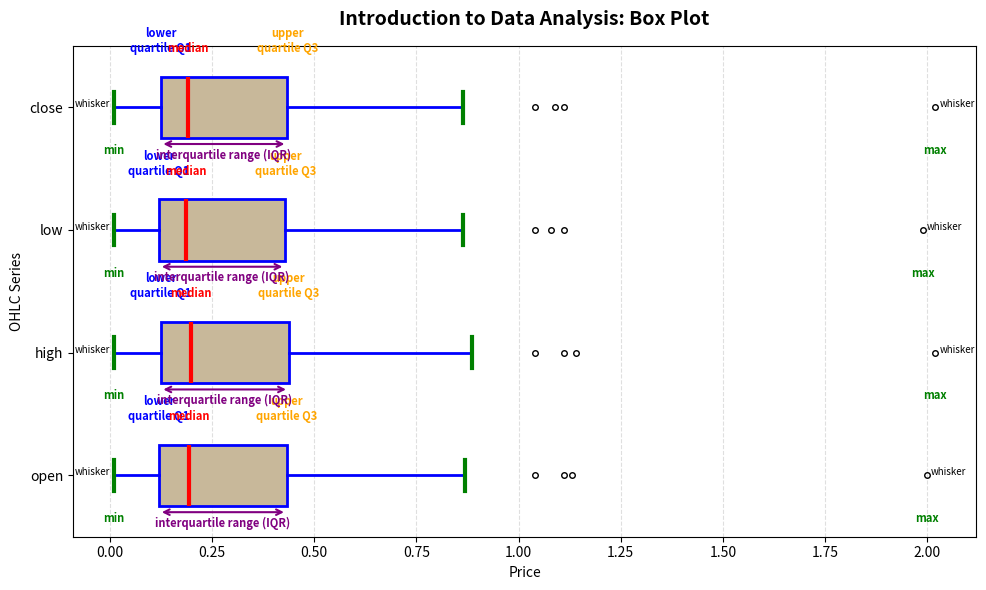

Reading bottom to top, transcribe this box plot: for each box, give where its median line is, the range the box spans, and where its two whiskers end, as read against the x-axis. The values are not printed on the chart, so give them approximately, as read against the axis.

open: median 0.20, box 0.10 to 0.45, whiskers 0.00 to 0.85
high: median 0.20, box 0.10 to 0.45, whiskers 0.00 to 0.90
low: median 0.20, box 0.10 to 0.45, whiskers 0.00 to 0.85
close: median 0.20, box 0.10 to 0.45, whiskers 0.00 to 0.85